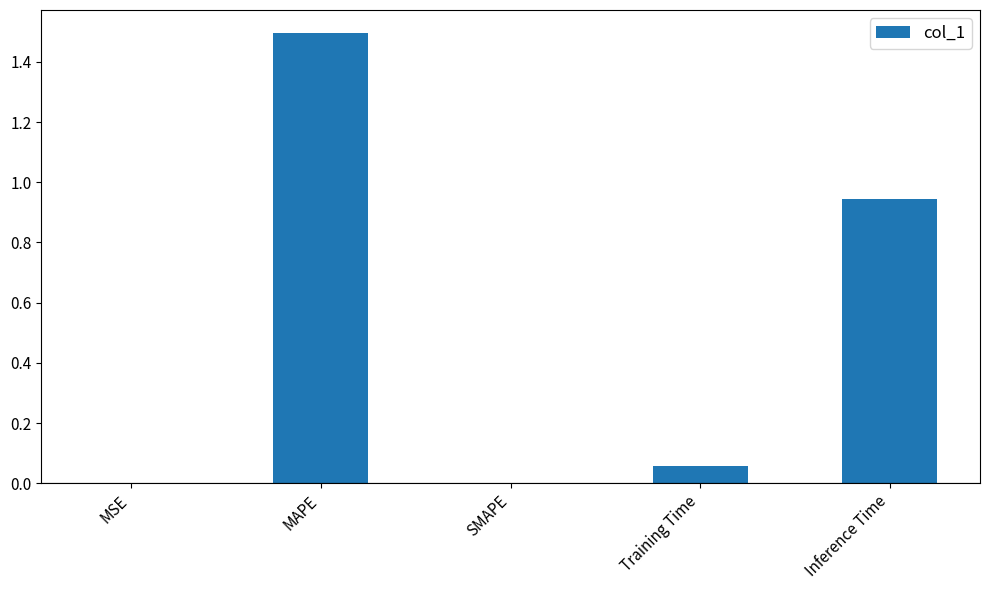

What is the change in value from MAPE to Training Time?

-1.4